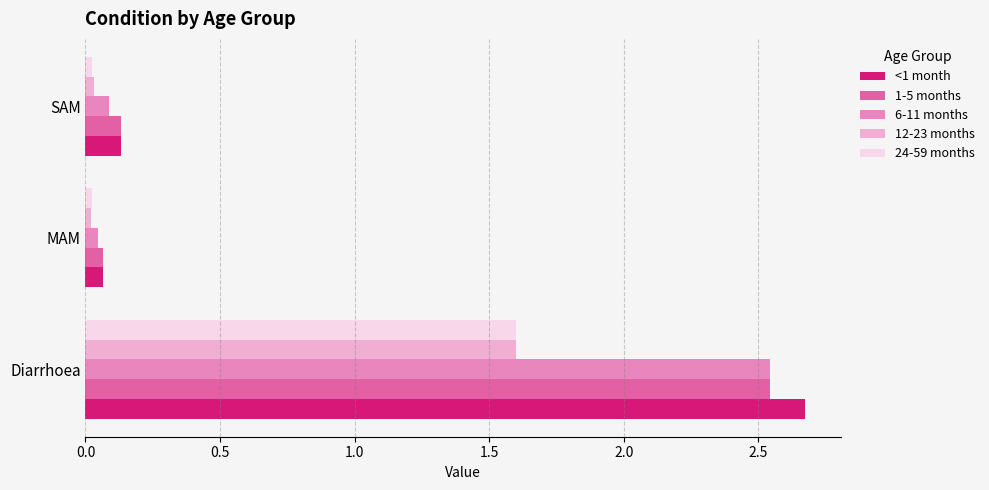

Is the value of 24-59 months at Diarrhoea greater than the value of <1 month at Diarrhoea?

No